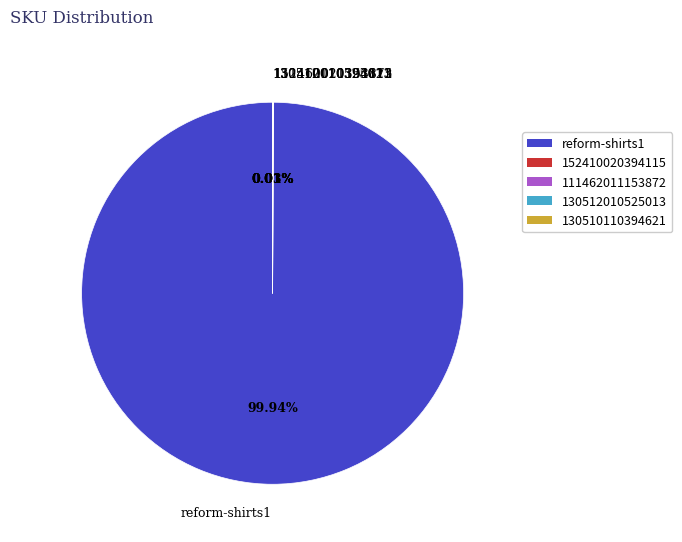

To the nearest percent, what percentage of the pie is reform-shirts1?

100%